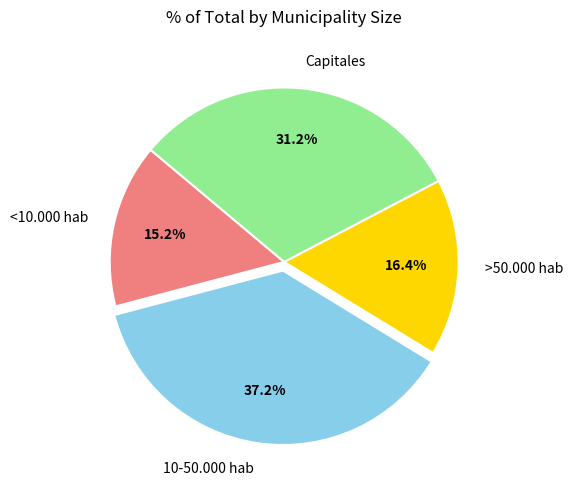

Which slice is the largest?

10-50.000 hab